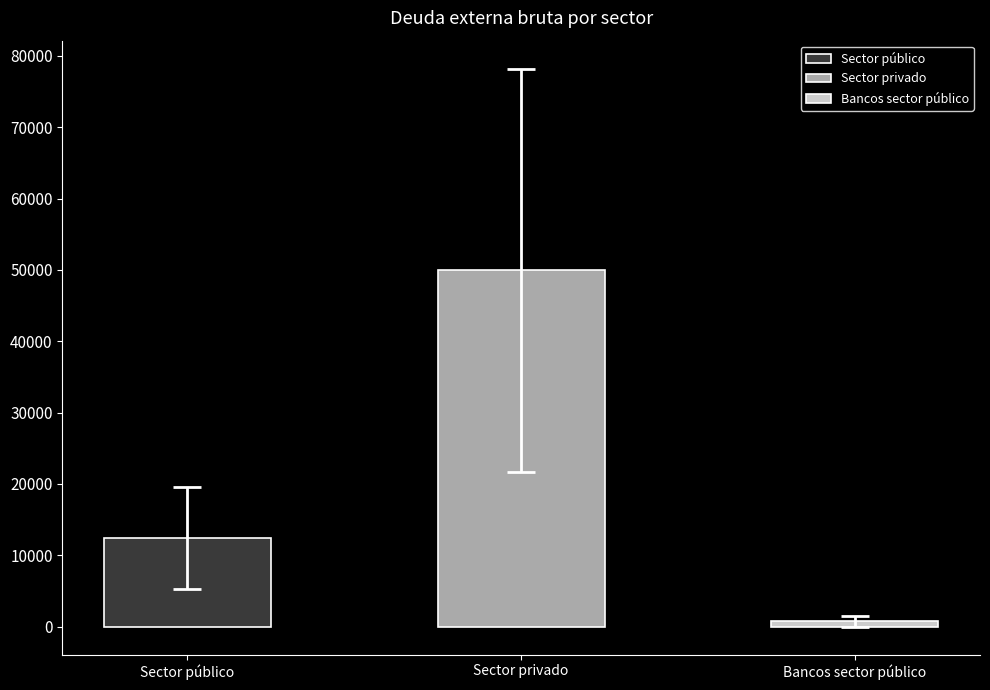

How many data points in Bancos sector público are less than 398?

9